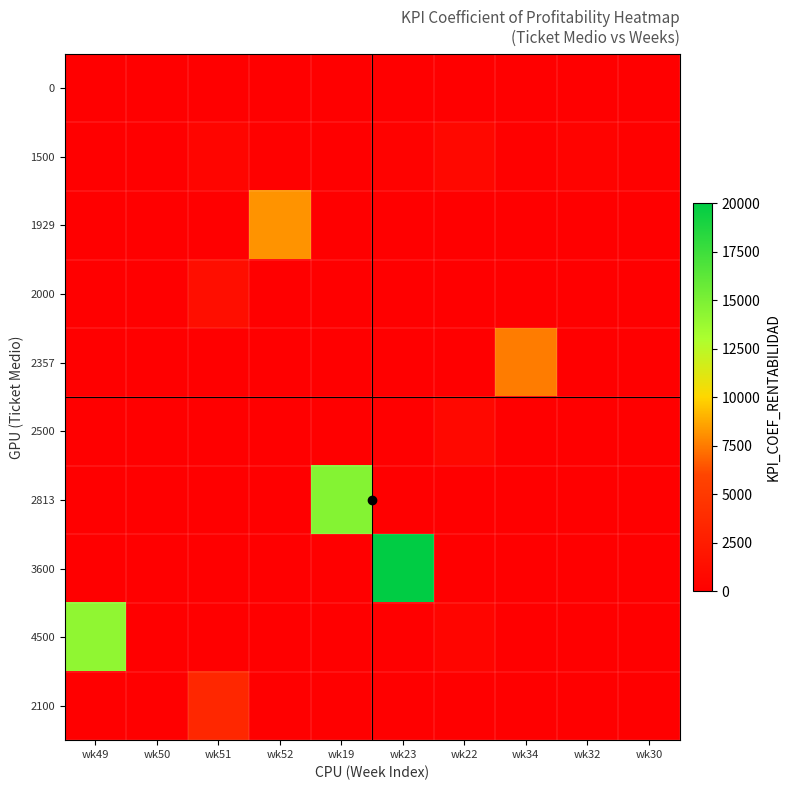

Rank the series at wk51 from highest to lowest value.

2100, 2000, 1500, 0, 1929, 2357, 2500, 2813, 3600, 4500